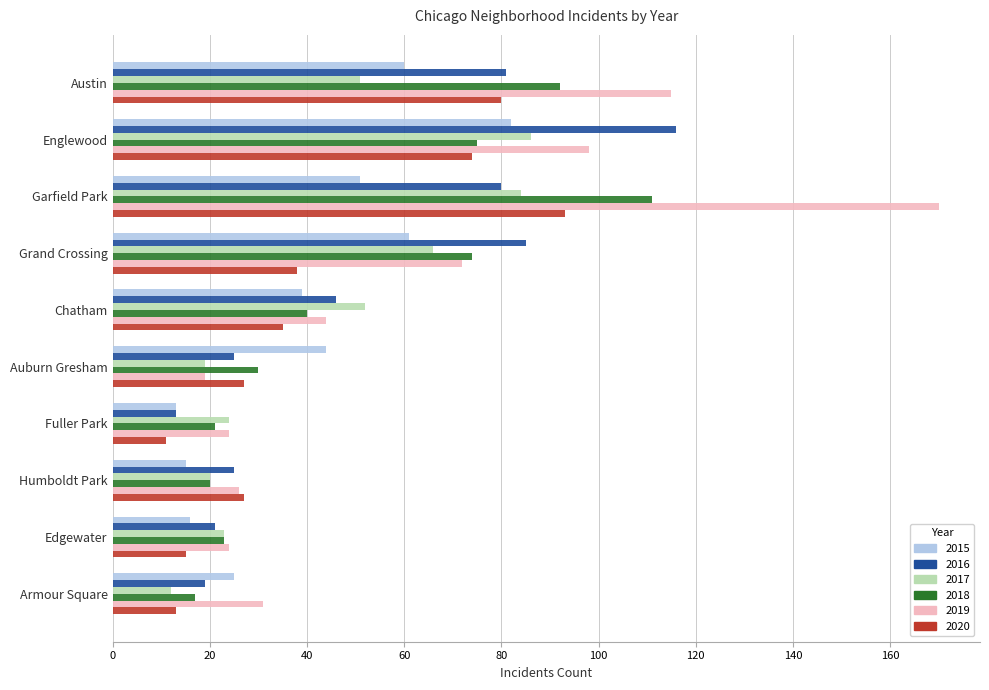

Read the 2018 value at Humboldt Park, to the nearest 5.

20